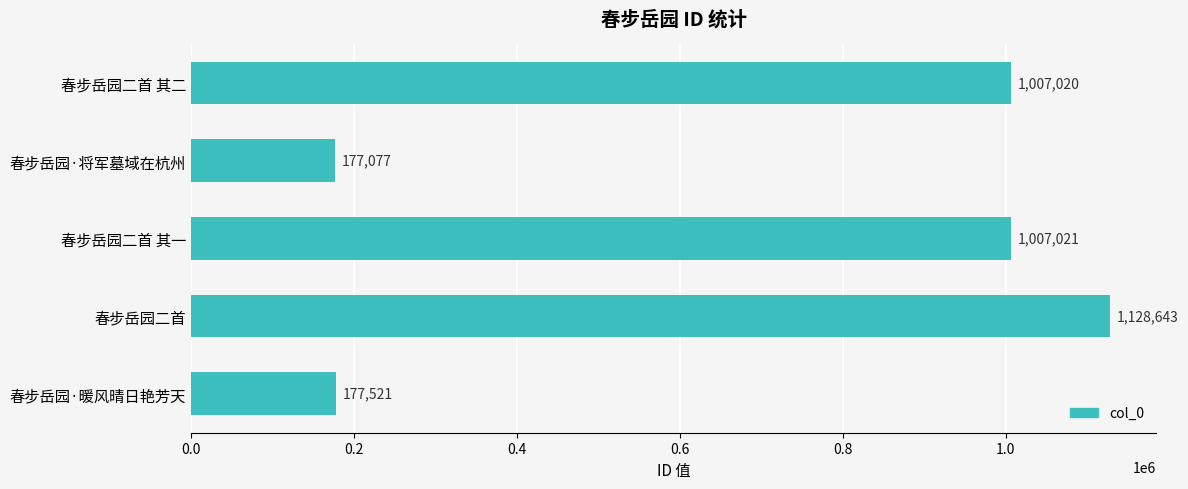

What is the label of the 5th bar from the top?

春步岳园·暖风晴日艳芳天